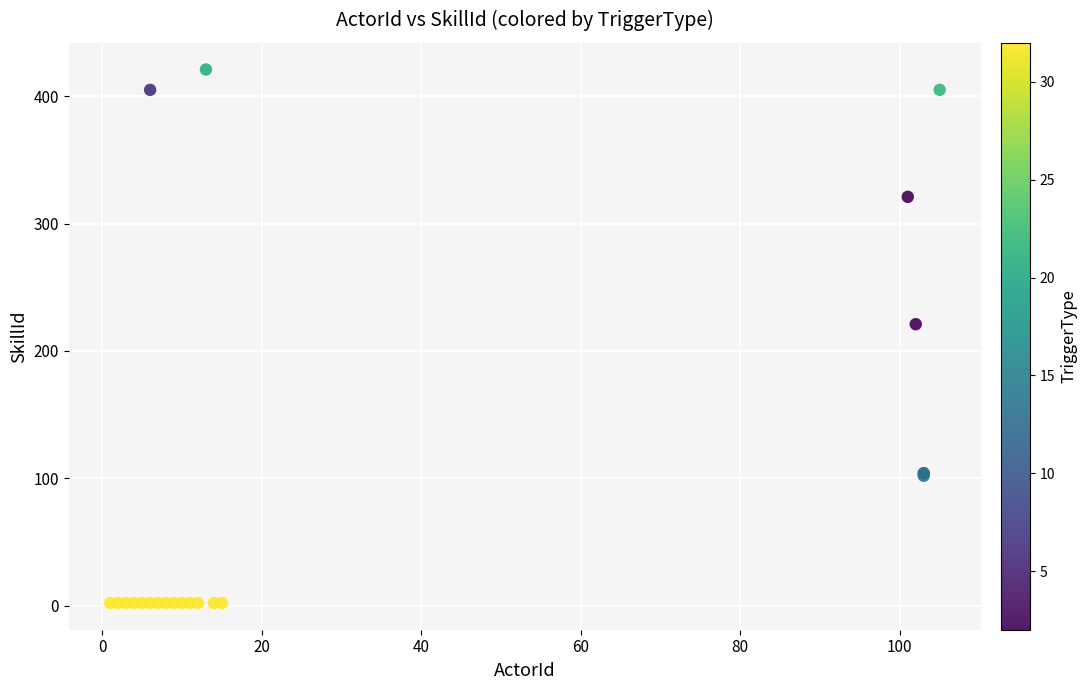

What Y value in the scatter plot is closest to 211?

221